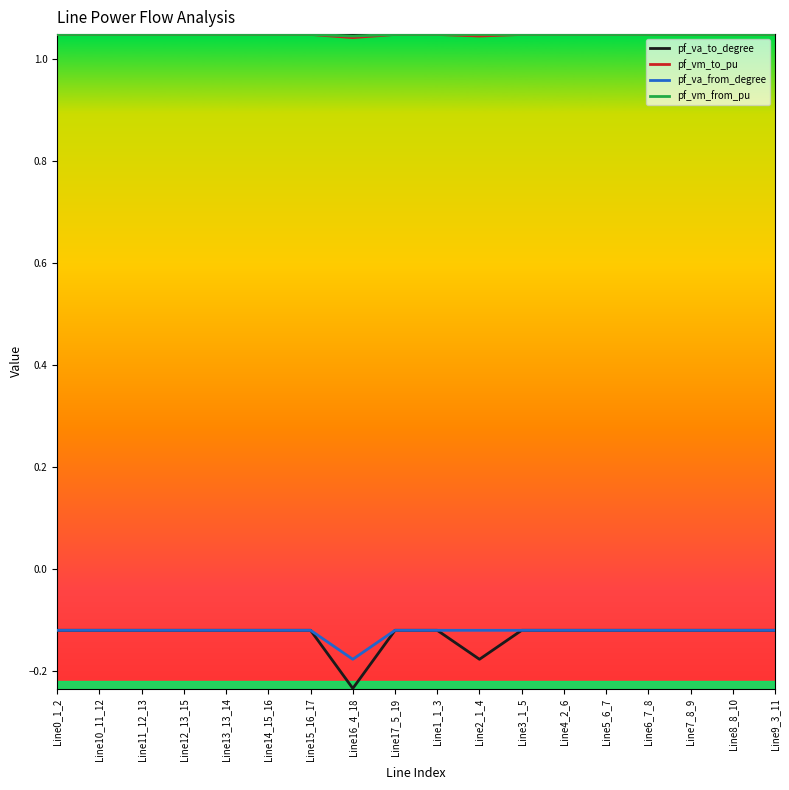

How many lines are shown in the chart?

4